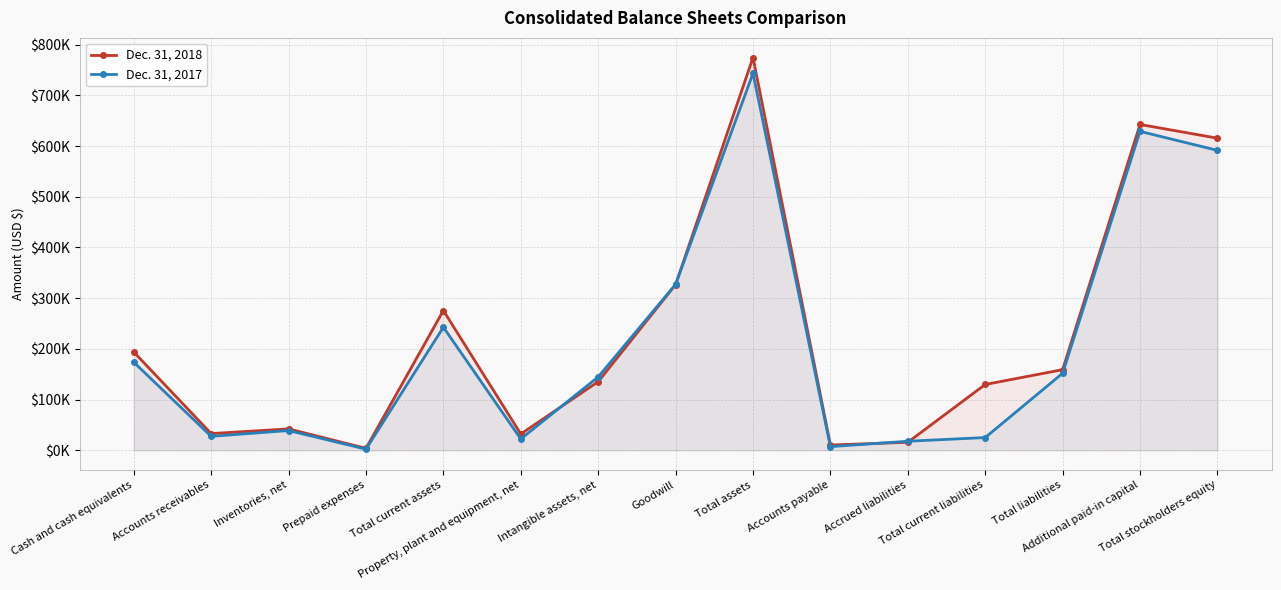

At which category does Dec. 31, 2017 reach its first local valley?

Accounts receivables